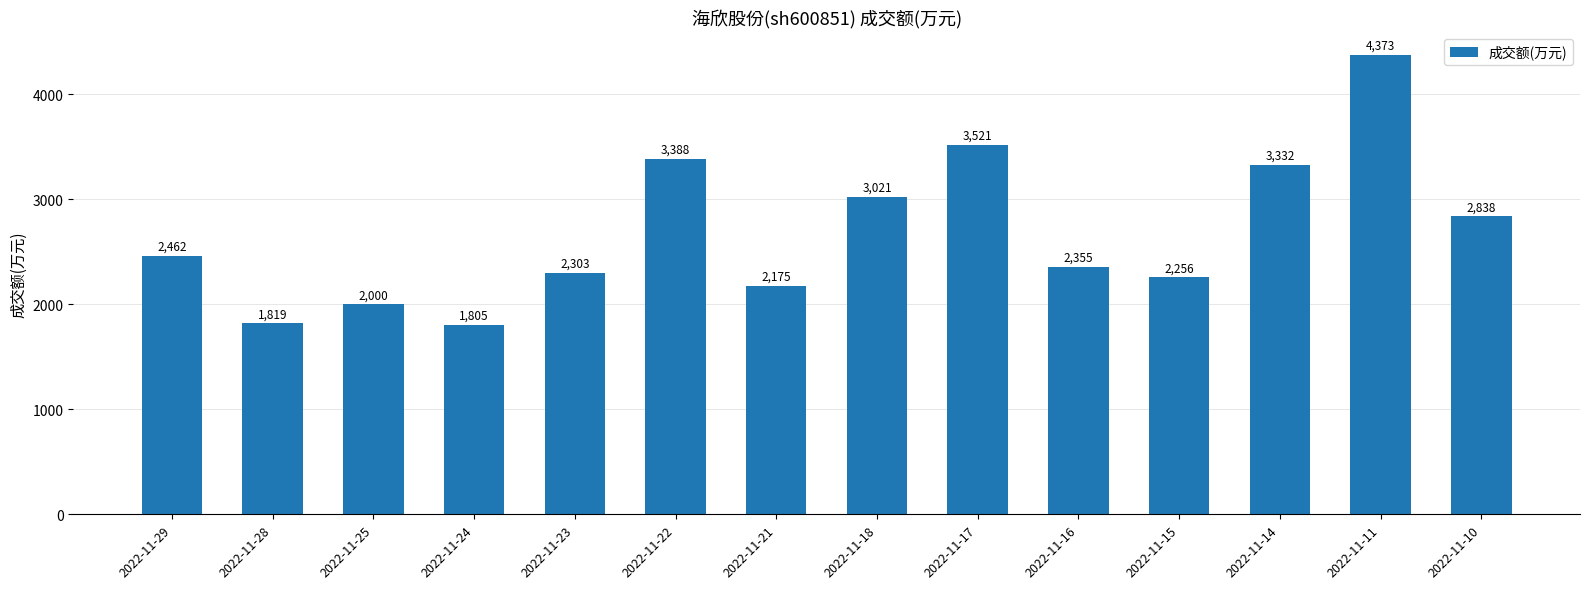

Which label corresponds to the largest value in the chart?

2022-11-11